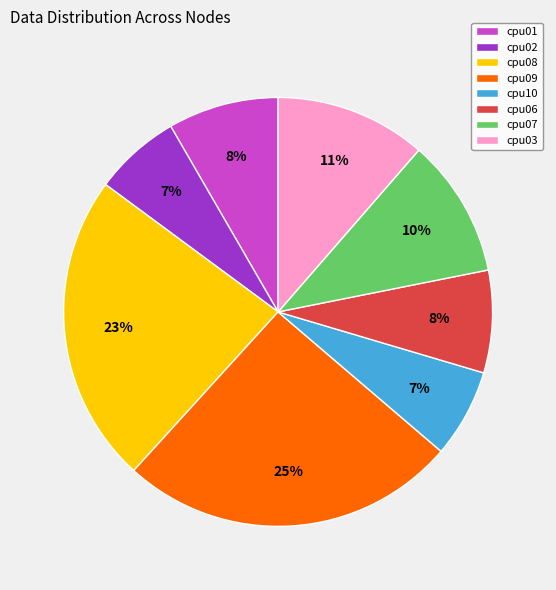

How many segments does this pie chart have?

8